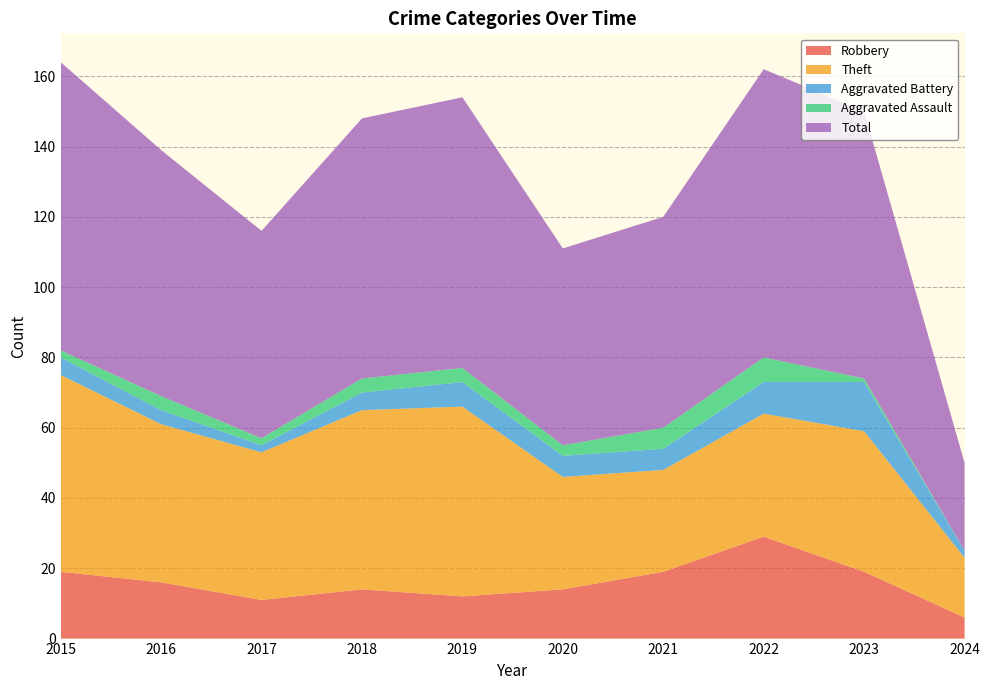

Reading left to right, list all the values displayed in this chart.

Robbery: 2015=19	2016=16	2017=11	2018=14	2019=12	2020=14	2021=19	2022=29	2023=19	2024=6
Theft: 2015=56	2016=45	2017=42	2018=51	2019=54	2020=32	2021=29	2022=35	2023=40	2024=17
Aggravated Battery: 2015=5	2016=4	2017=2	2018=5	2019=7	2020=6	2021=6	2022=9	2023=14	2024=2
Aggravated Assault: 2015=2	2016=4	2017=2	2018=4	2019=4	2020=3	2021=6	2022=7	2023=1	2024=0
Total: 2015=82	2016=70	2017=59	2018=74	2019=77	2020=56	2021=60	2022=82	2023=76	2024=25